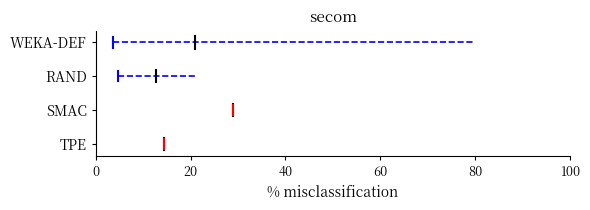

Does the chart display data point markers on the line(s)?

No